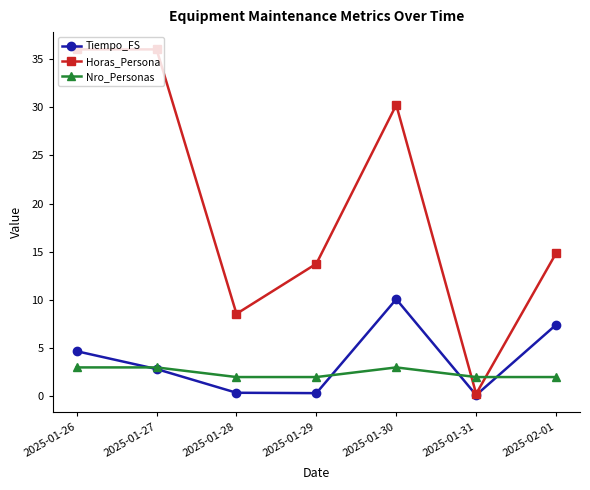

What is the smallest value displayed?

0.1